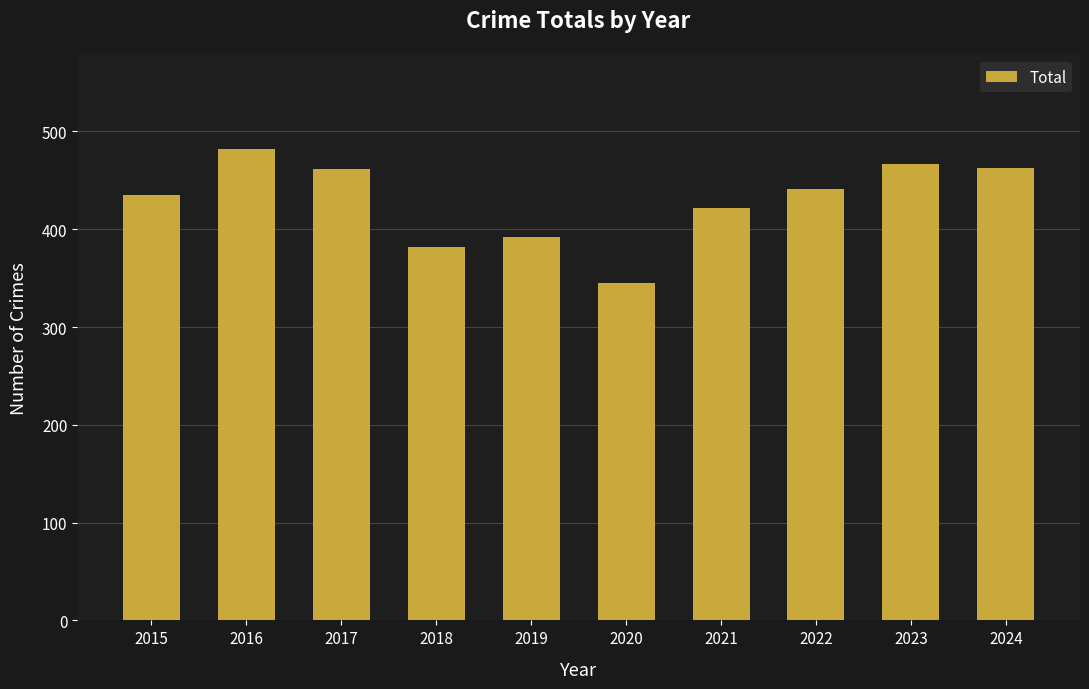

Approximately how many times larger is the value at 2017 compared to 2015?

1.1